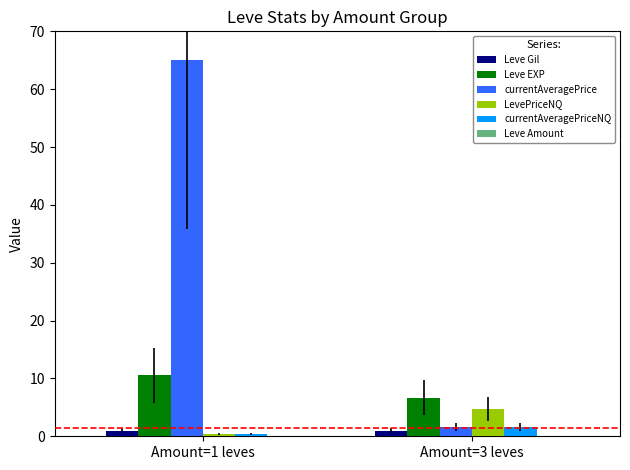

What is the sum of the currentAveragePrice values at Amount=3 leves and Amount=1 leves?

66.5